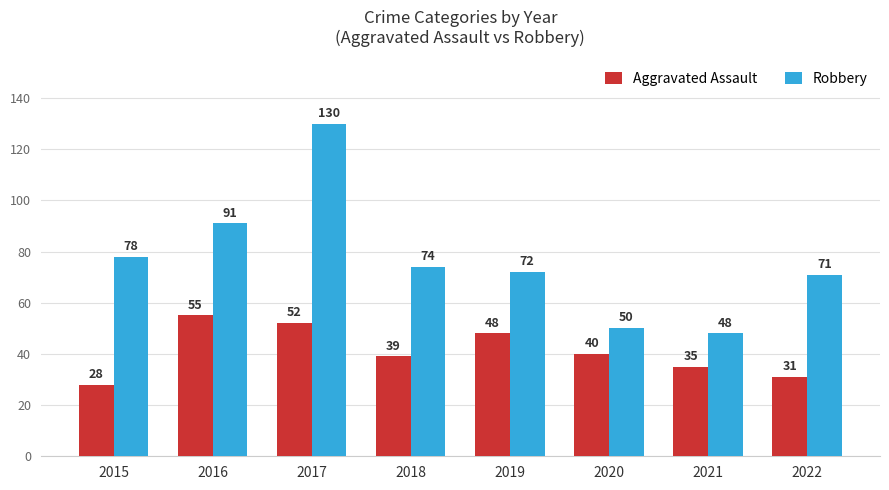

What is the difference between the maximum and minimum values in the Aggravated Assault series?

27